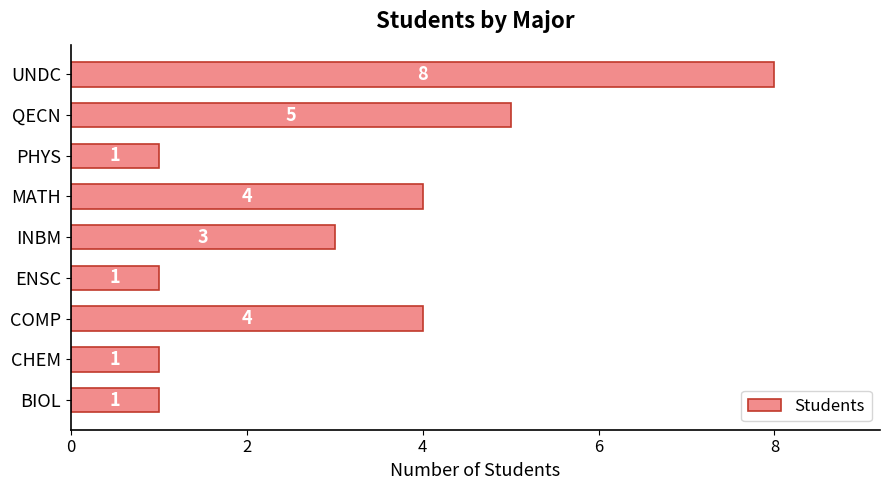

What is the difference between the maximum and second lowest values?

7